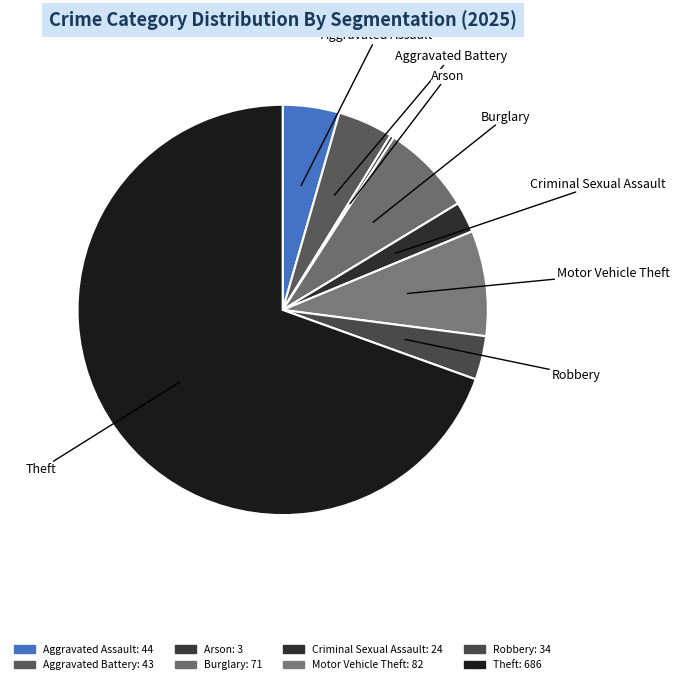

What is the largest slice in the pie chart?

Theft